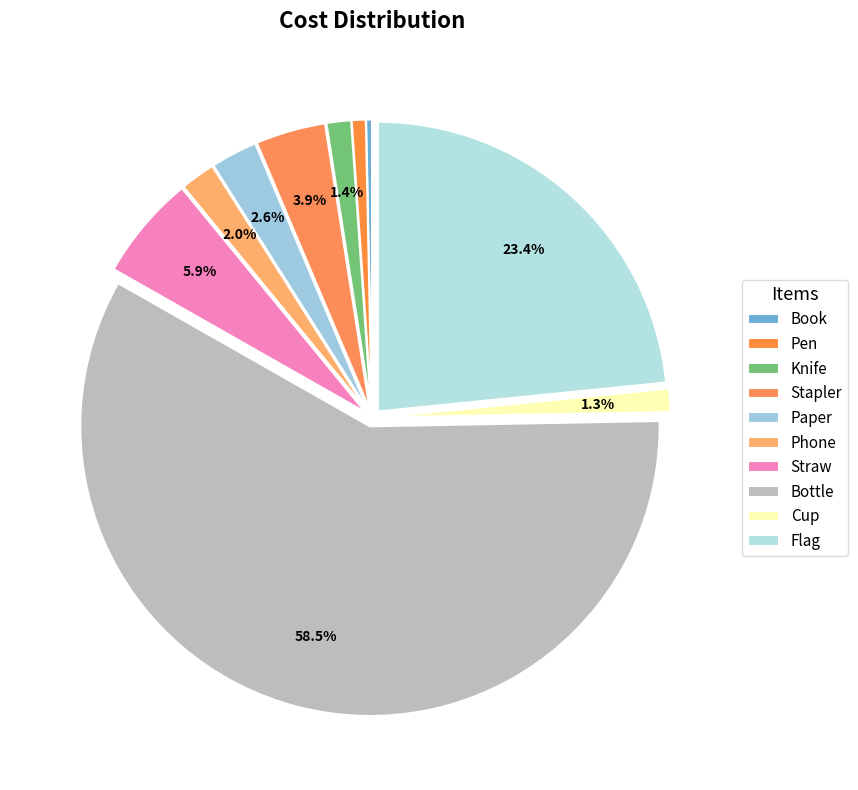

What is the total percentage of Paper and Cup?

3.9%